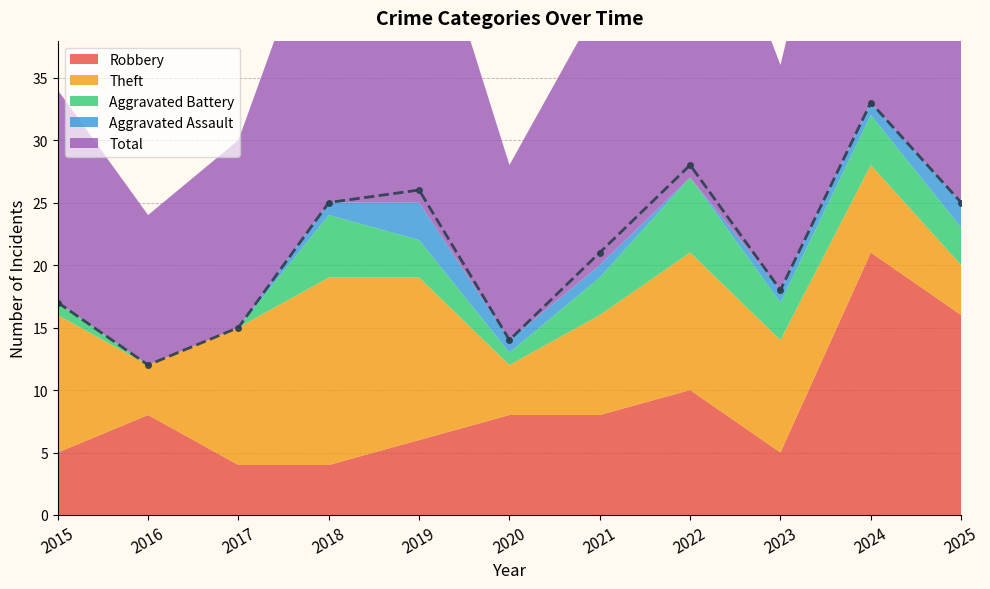

Where is Robbery nearest to the value 12?

2022